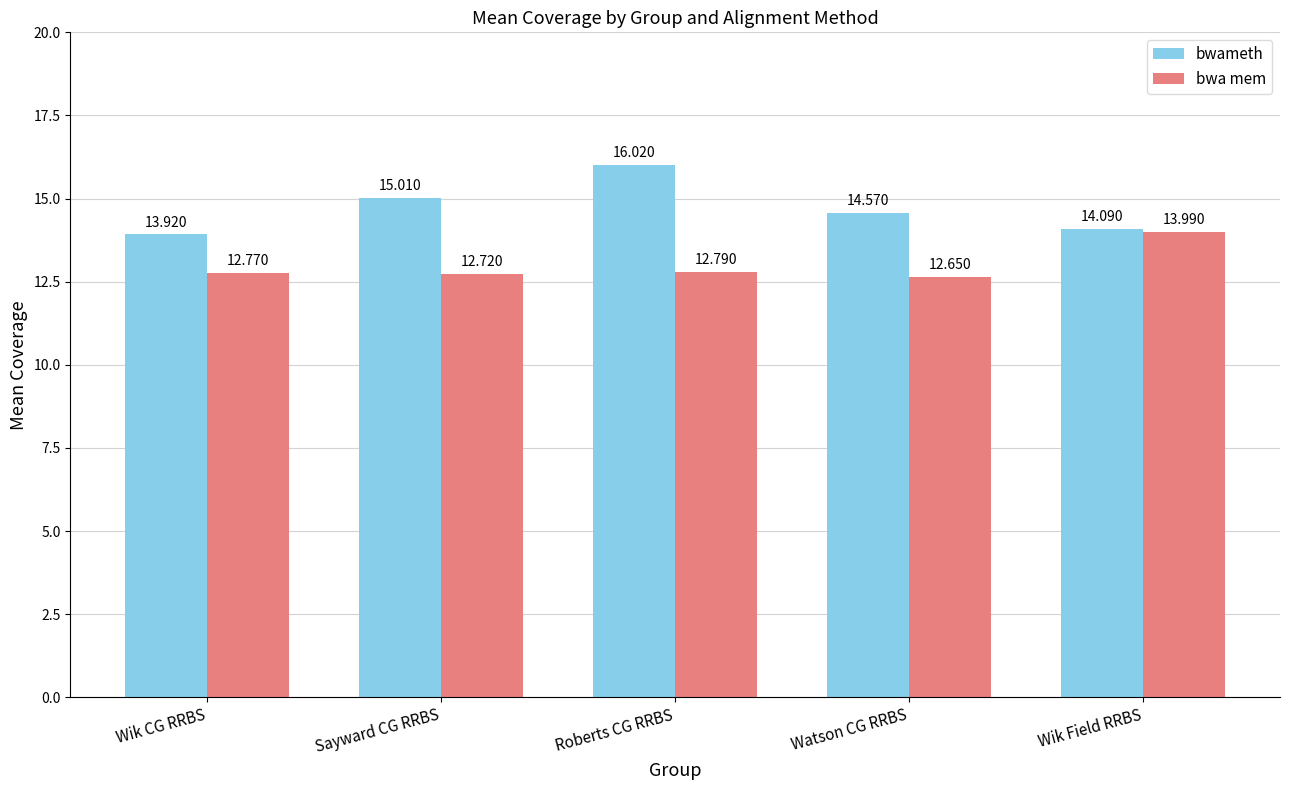

Reading left to right, transcribe all the data shown in this chart.

bwameth: 13.9	15.0	16.0	14.6	14.1
bwa mem: 12.8	12.7	12.8	12.7	14.0